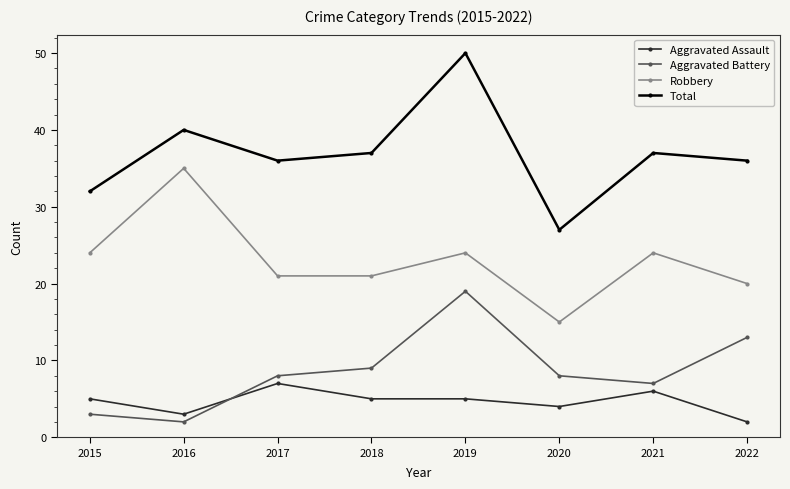

In Aggravated Battery, how many points are higher than both neighbors (excluding endpoints)?

1